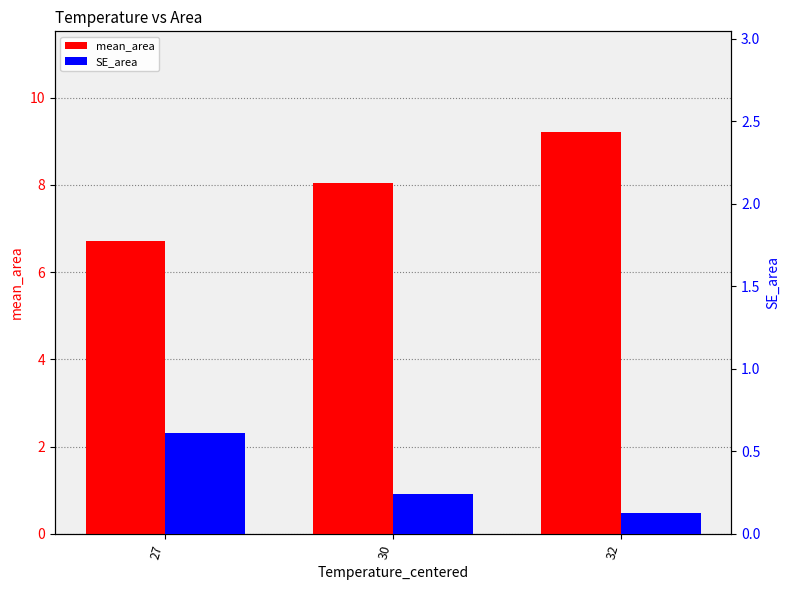

What is the value of the SE_area bar at the 3rd from the left?

0.1